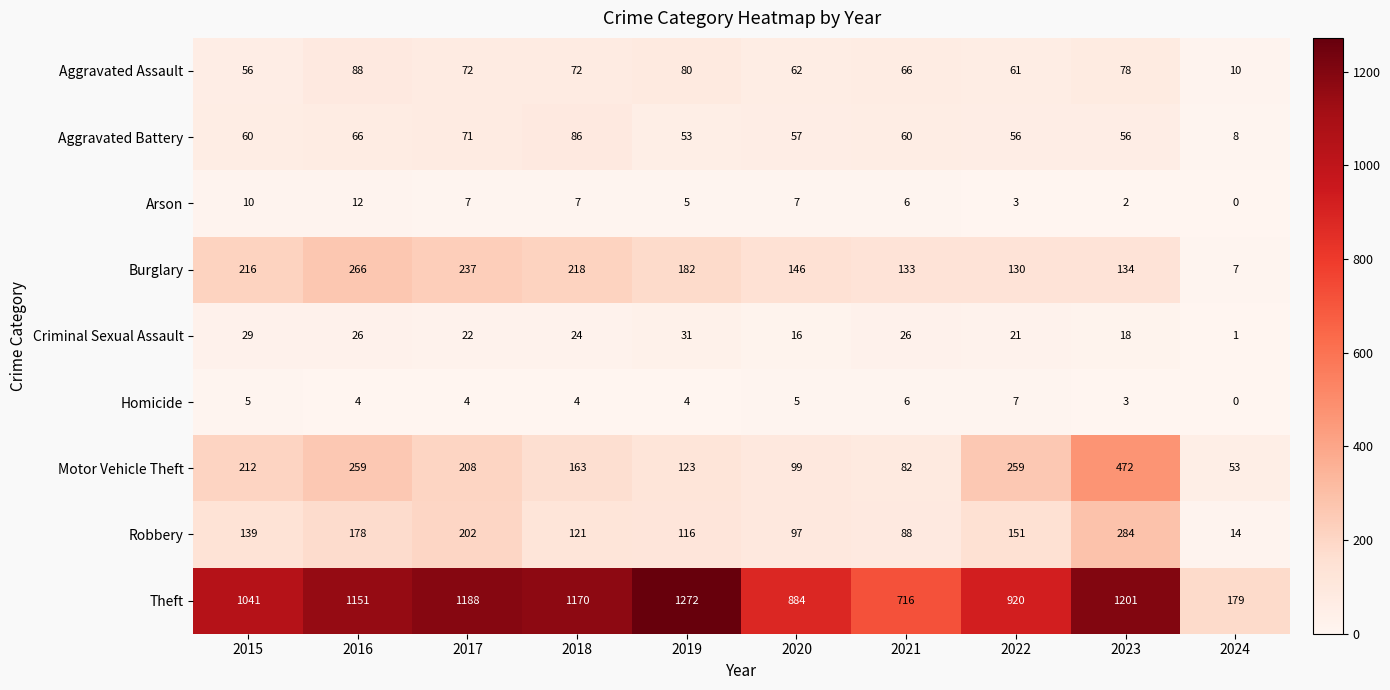

What is the difference between the second highest and second lowest values in the Arson series?

8